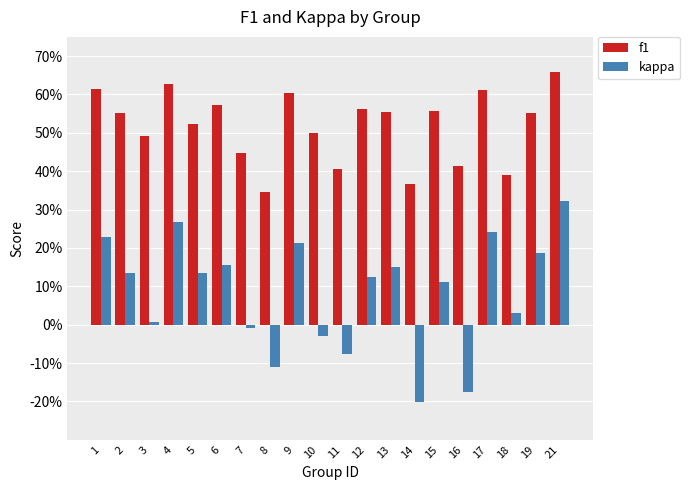

Does the chart contain any negative values?

Yes